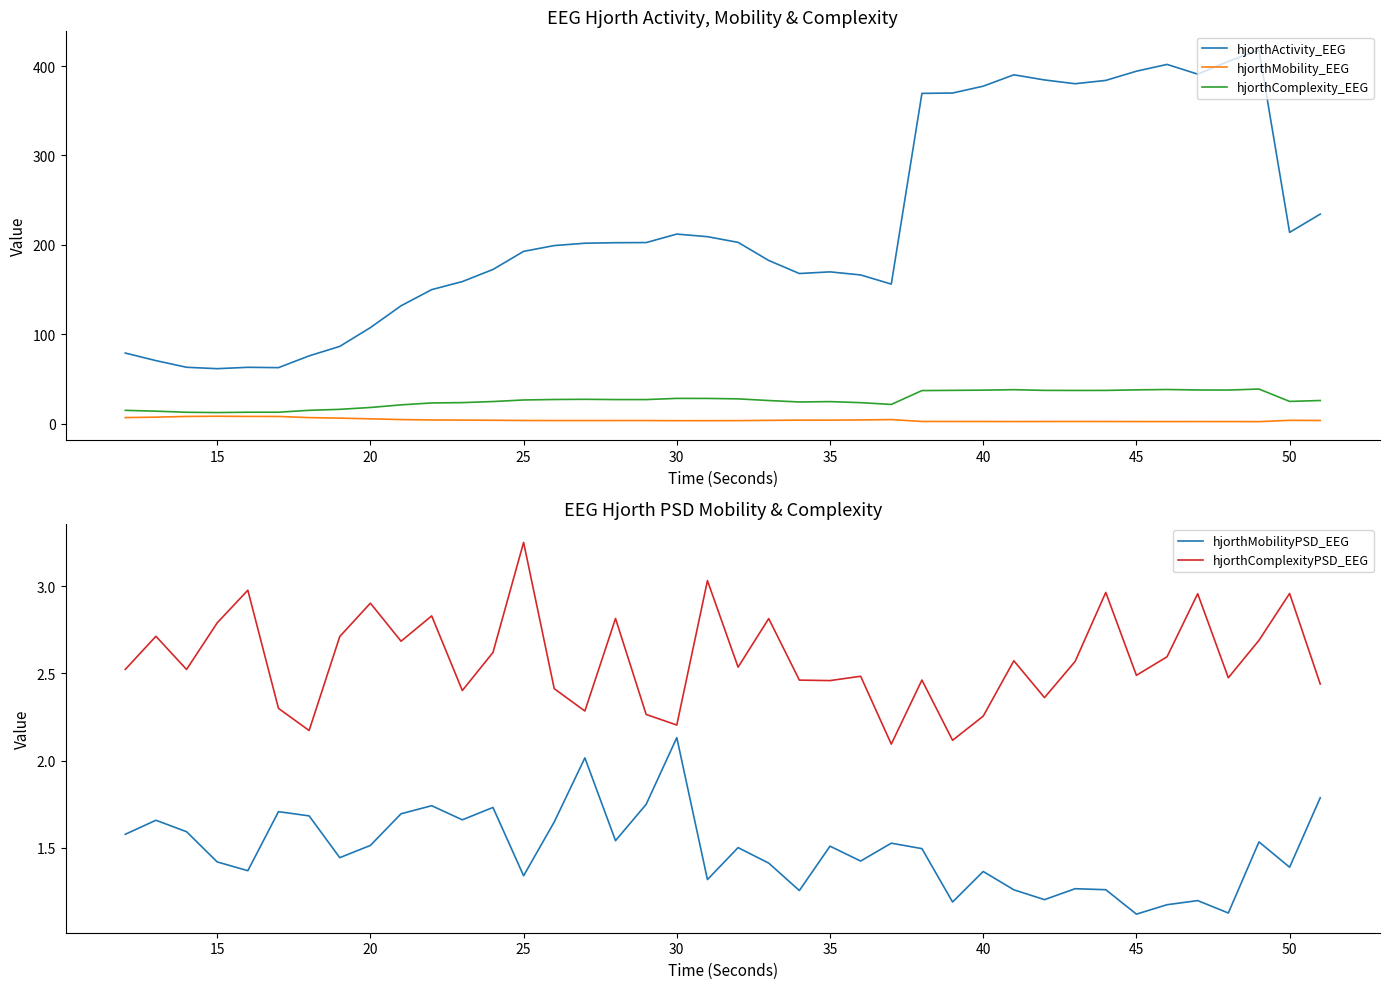

What is the greatest value displayed?

418.1